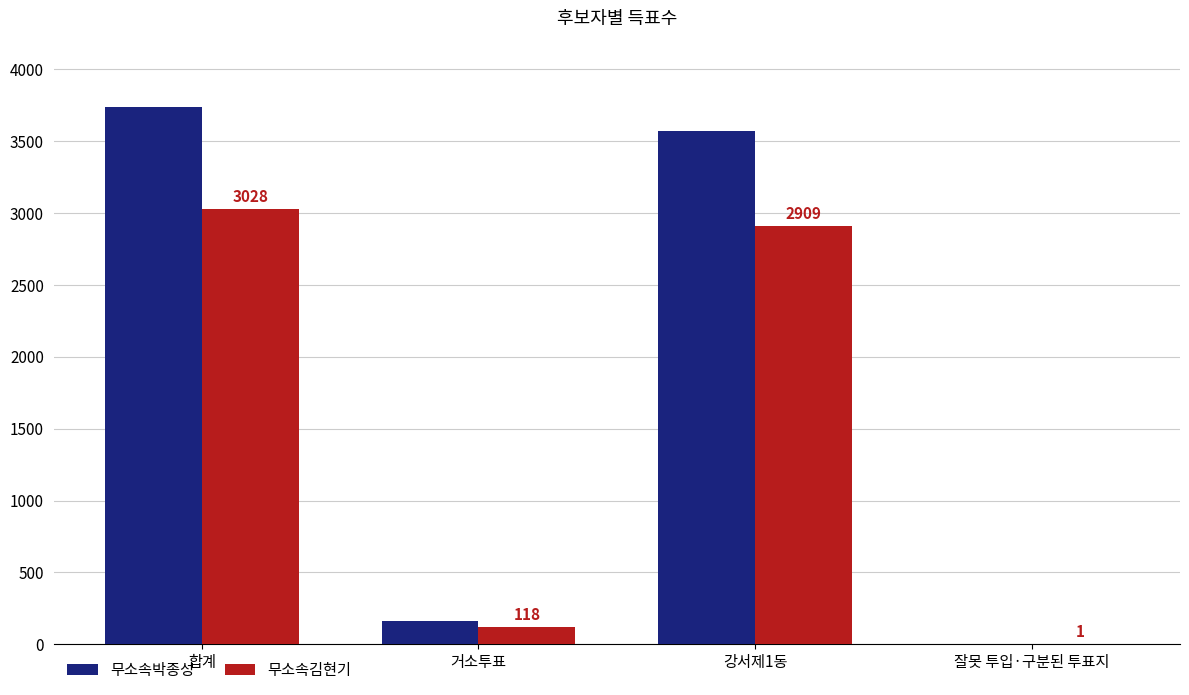

True or false: 무소속김현기 has a value of 2909 at 강서제1동.

True